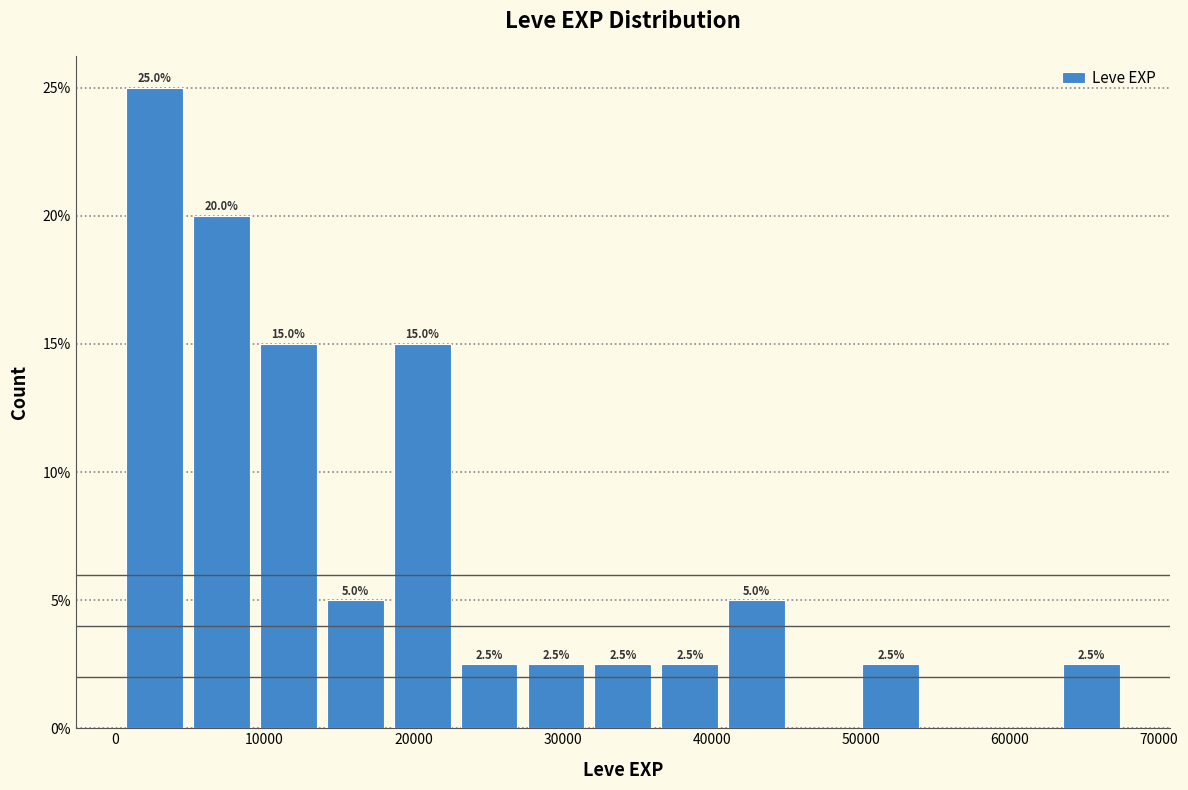

Which range on the x-axis has the tallest bar?

0 to 5000